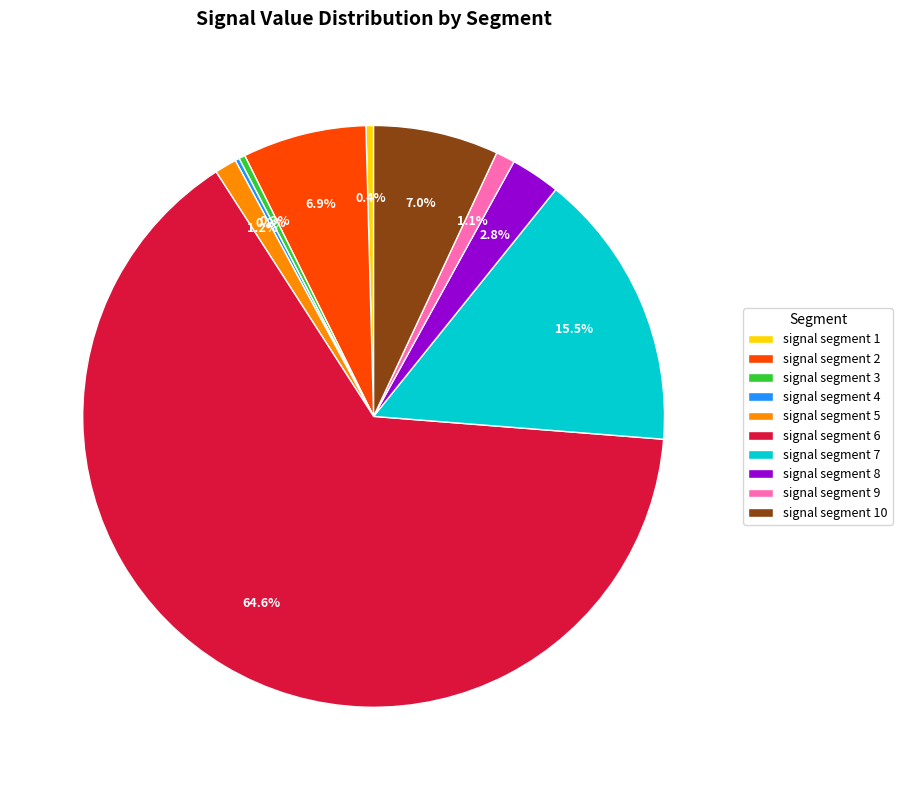

Combined, do signal segment 1 and signal segment 8 account for over 50%?

No